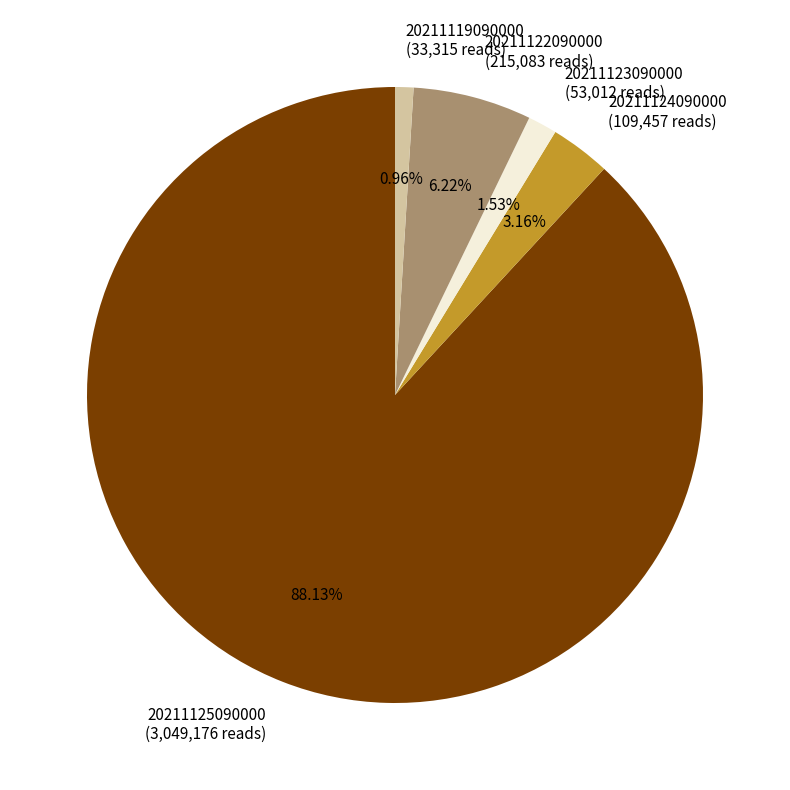

Which slice is the largest?

20211125090000